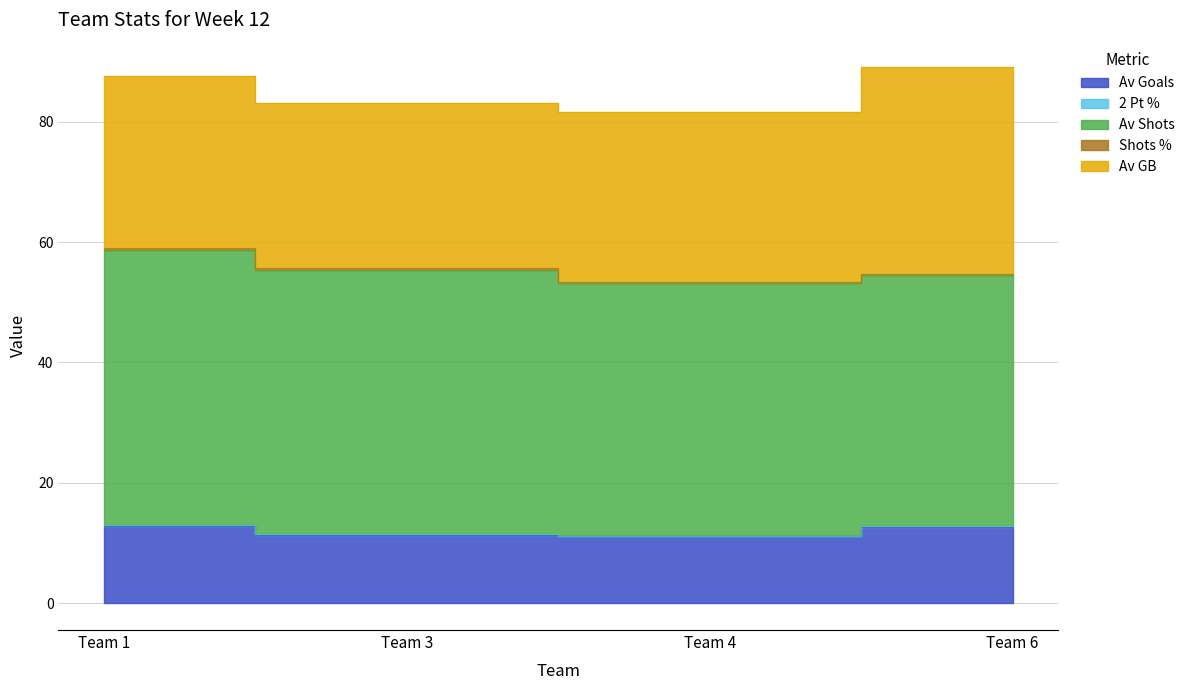

At how many categories does at least one series exceed 39?

4